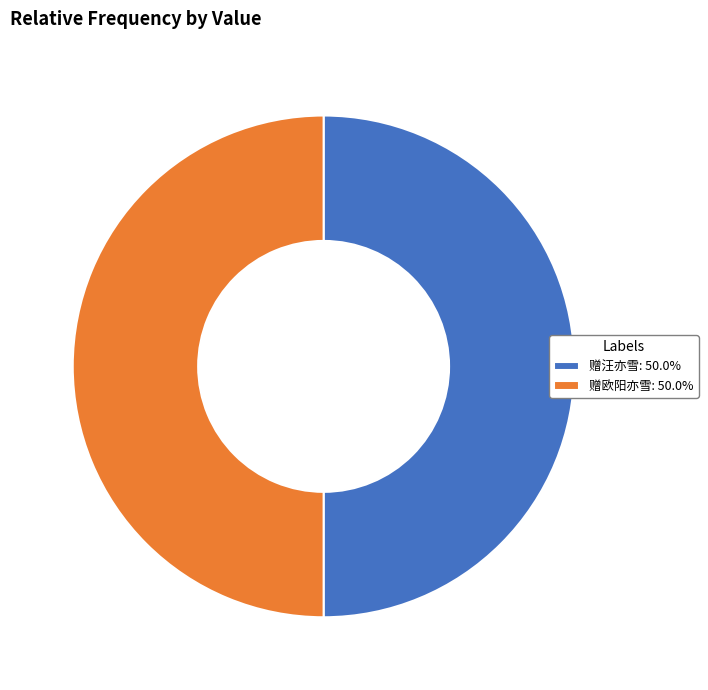

Approximately how many times larger is the value at 赠欧阳亦雪: 50.0% compared to 赠汪亦雪: 50.0%?

1.0